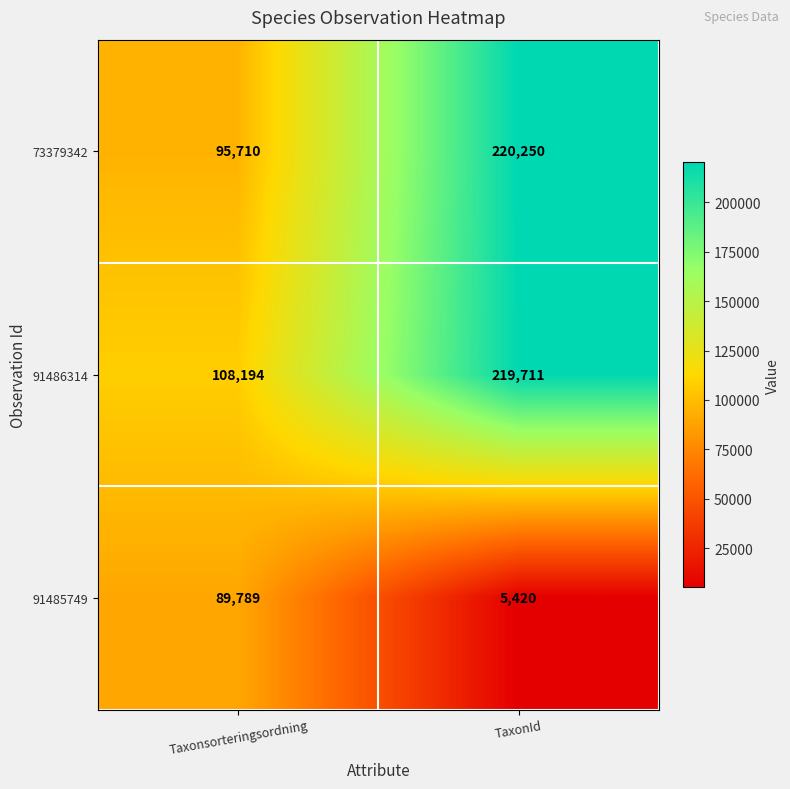

Which series changed the most between Taxonsorteringsordning and TaxonId?

73379342